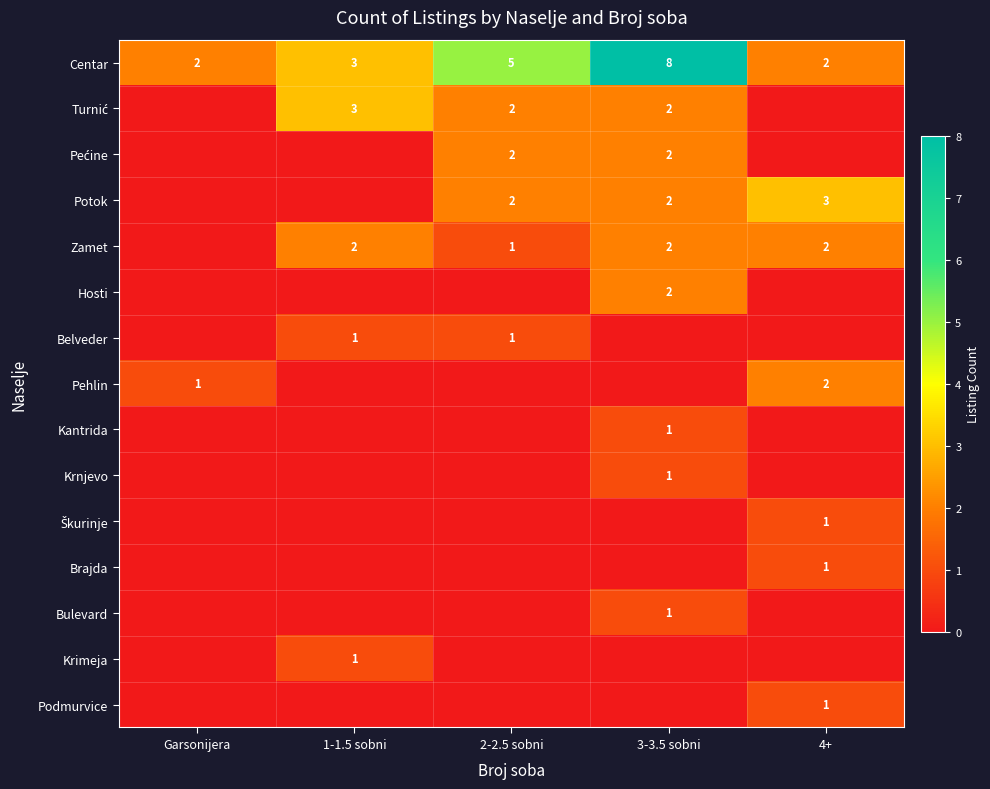

What is the difference between the second highest and minimum values in the Centar series?

3